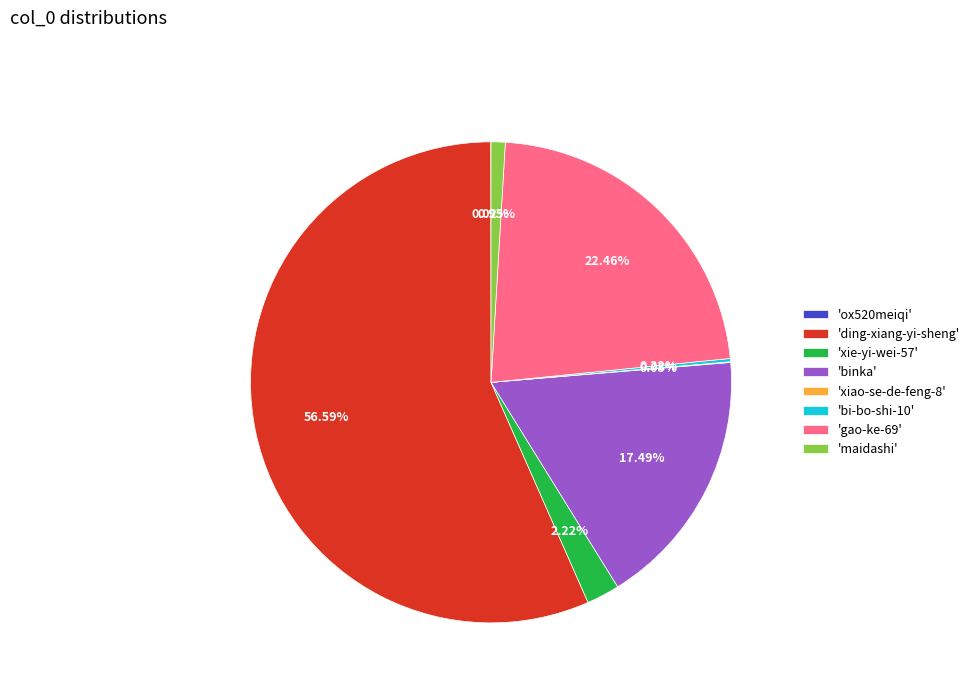

Is 'xie-yi-wei-57' the majority of the pie?

No